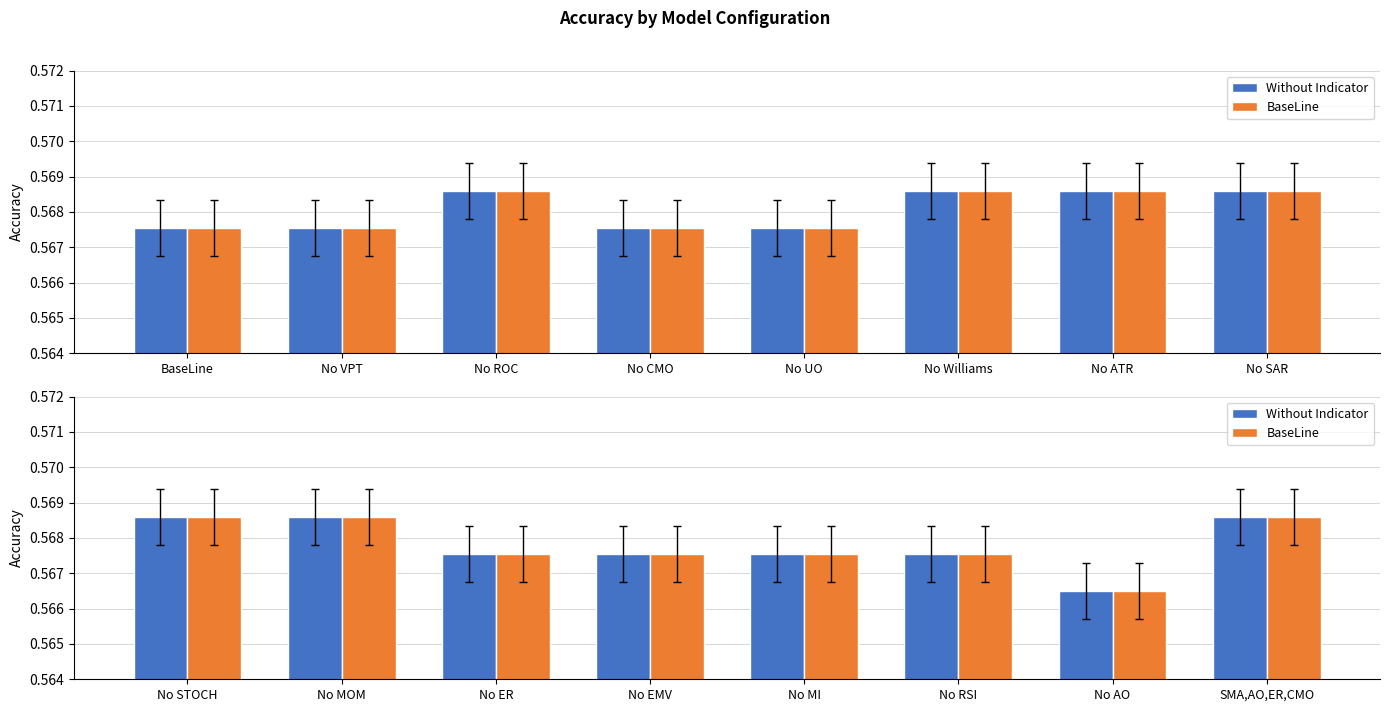

What is the label of the 6th bar from the right?

No ER